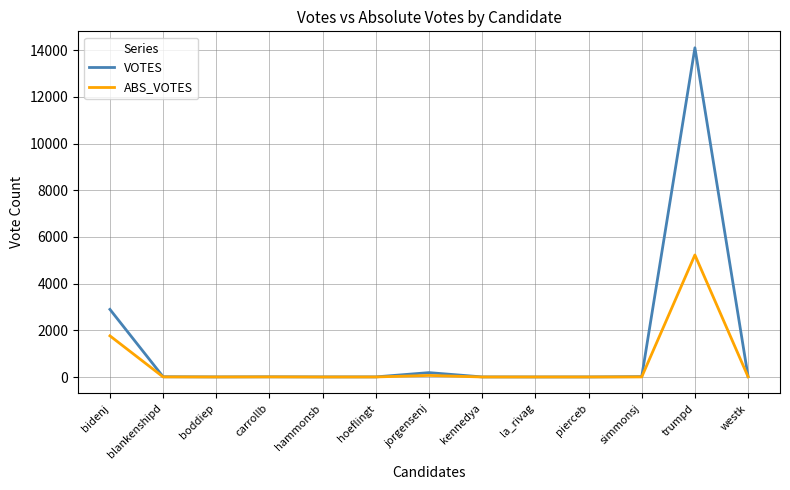

How many lines are shown in the chart?

2